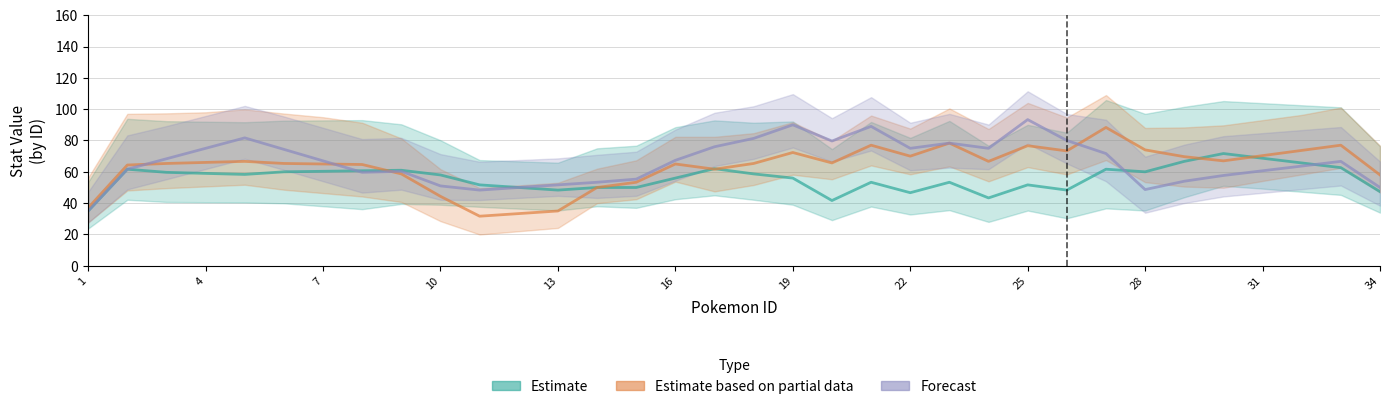

True or false: Estimate and Forecast intersect in this chart.

True